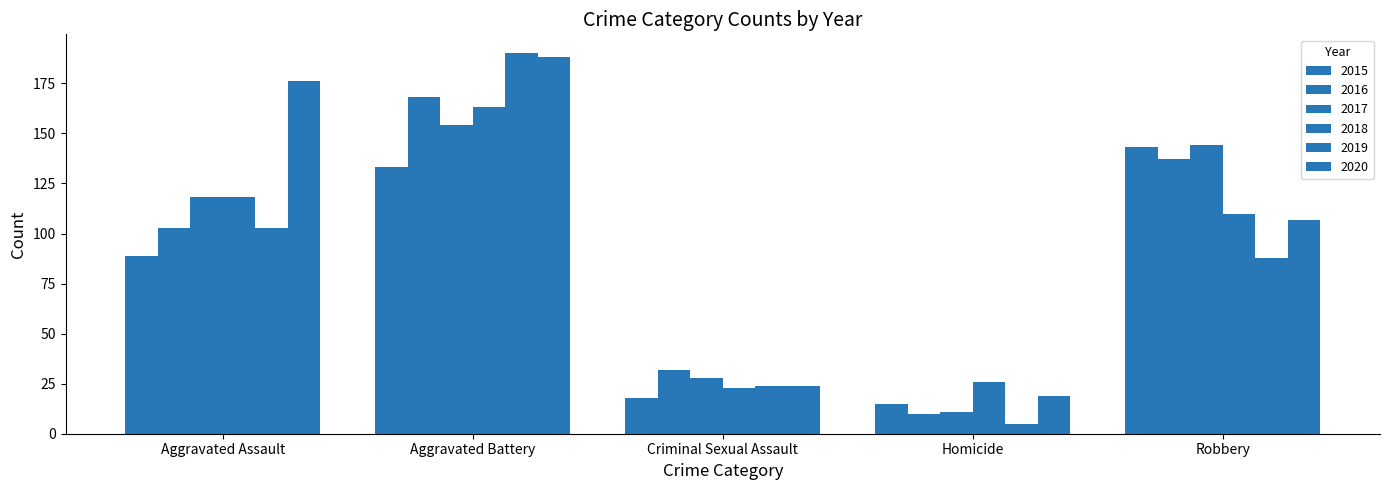

Reading left to right, transcribe all the data shown in this chart.

2015: Aggravated Assault=89	Aggravated Battery=133	Criminal Sexual Assault=18	Homicide=15	Robbery=143
2016: Aggravated Assault=103	Aggravated Battery=168	Criminal Sexual Assault=32	Homicide=10	Robbery=137
2017: Aggravated Assault=118	Aggravated Battery=154	Criminal Sexual Assault=28	Homicide=11	Robbery=144
2018: Aggravated Assault=118	Aggravated Battery=163	Criminal Sexual Assault=23	Homicide=26	Robbery=110
2019: Aggravated Assault=103	Aggravated Battery=190	Criminal Sexual Assault=24	Homicide=5	Robbery=88
2020: Aggravated Assault=176	Aggravated Battery=188	Criminal Sexual Assault=24	Homicide=19	Robbery=107